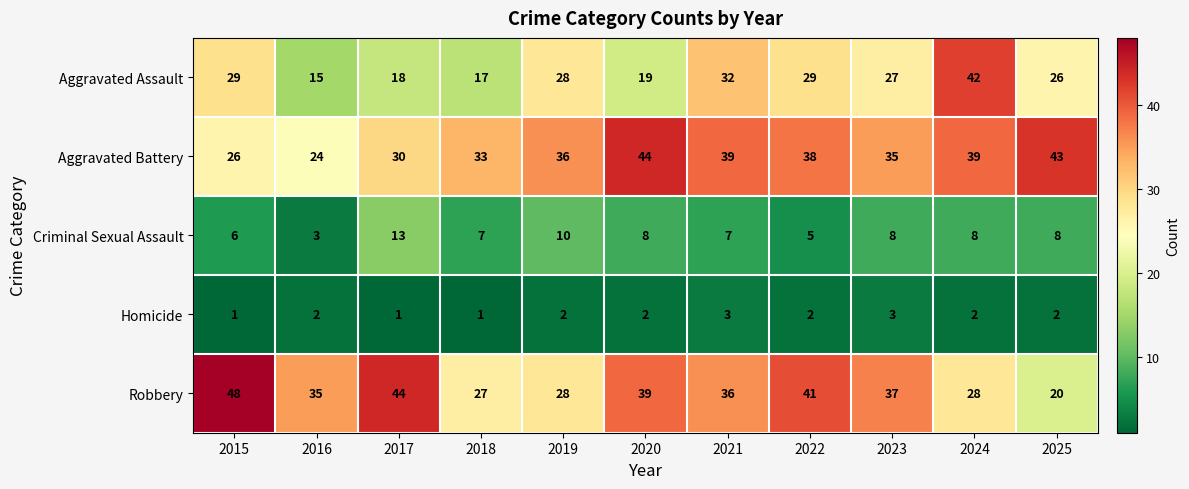

What is the difference between the Aggravated Battery values at 2017 and 2025?

13